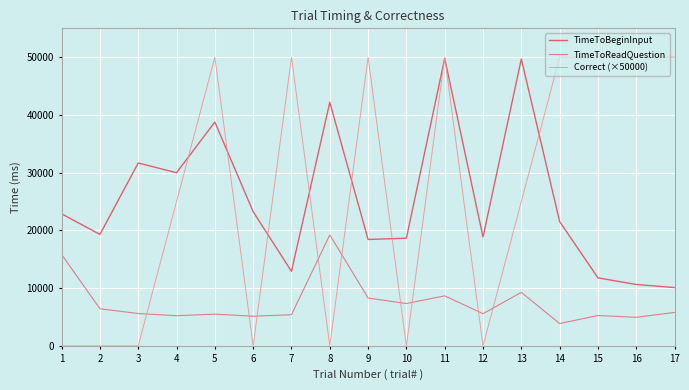

At which label does TimeToReadQuestion first exceed 5607?

1